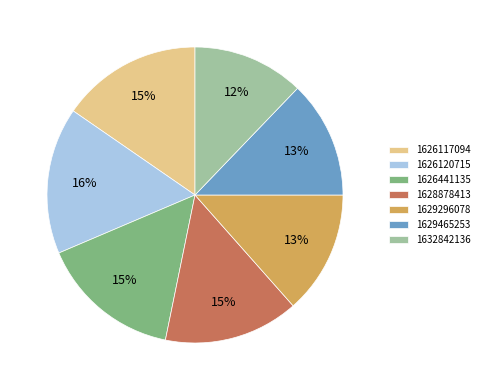

Do 1629465253 and 1629296078 together represent more than half of the pie?

No